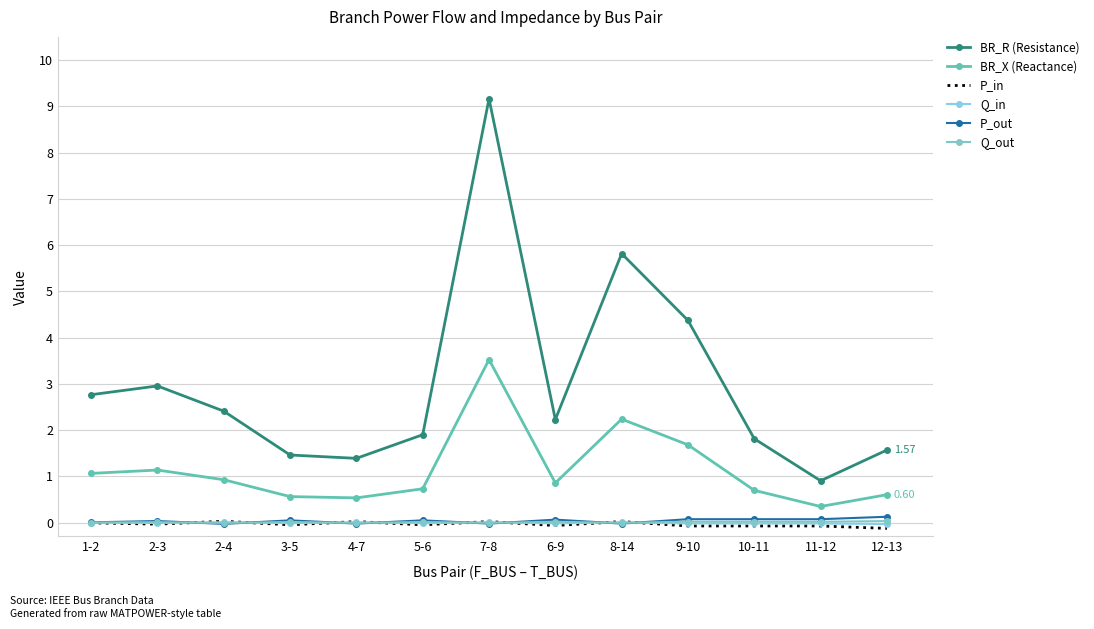

The value of BR_X (Reactance) at 9-10 is 3.0. True or false?

False